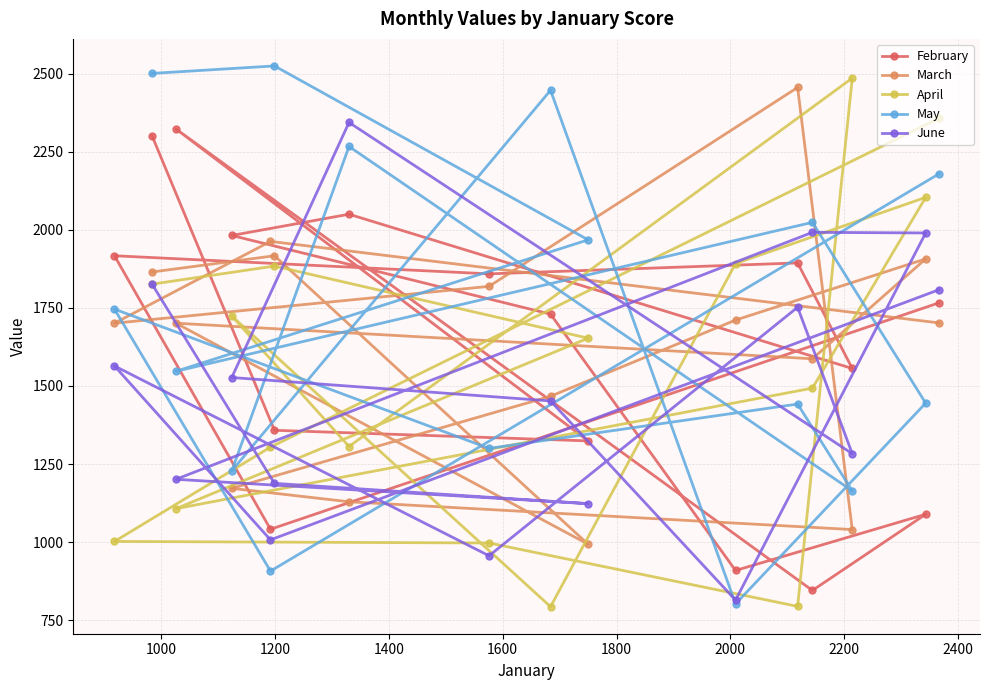

What is the value of the March point at the 1st from the left?

1701